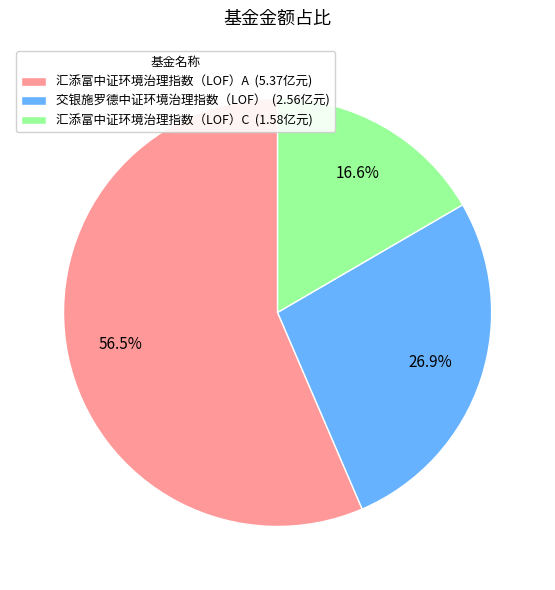

Combined, do 汇添富中证环境治理指数（LOF）C and 交银施罗德中证环境治理指数（LOF） account for over 50%?

No